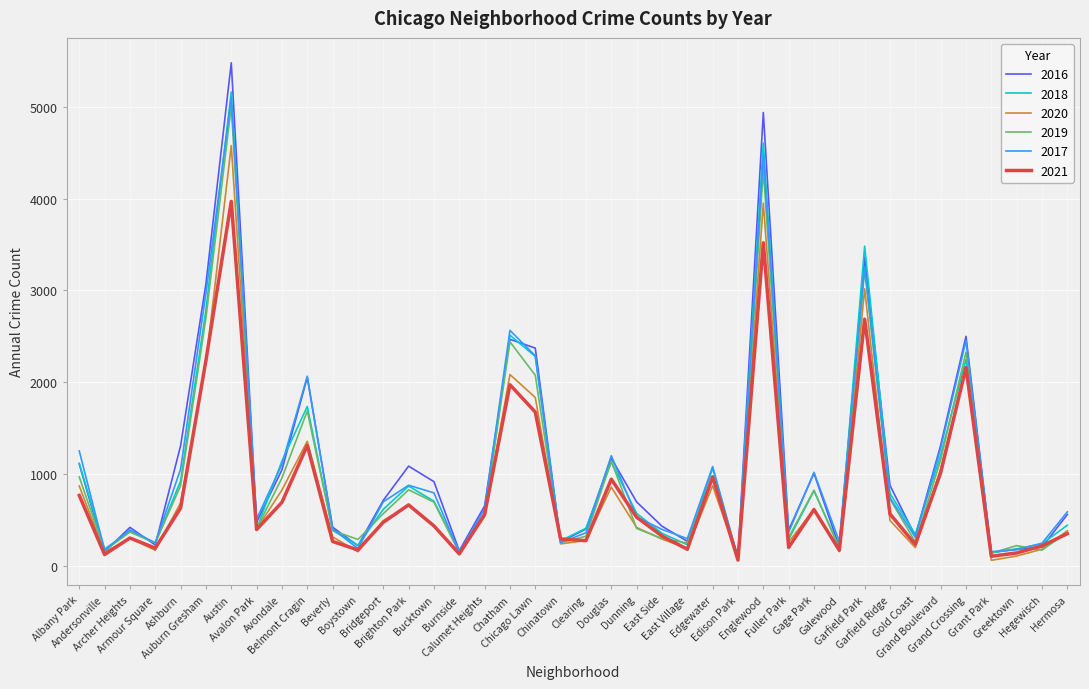

Which series has the largest range (max minus min)?

2016